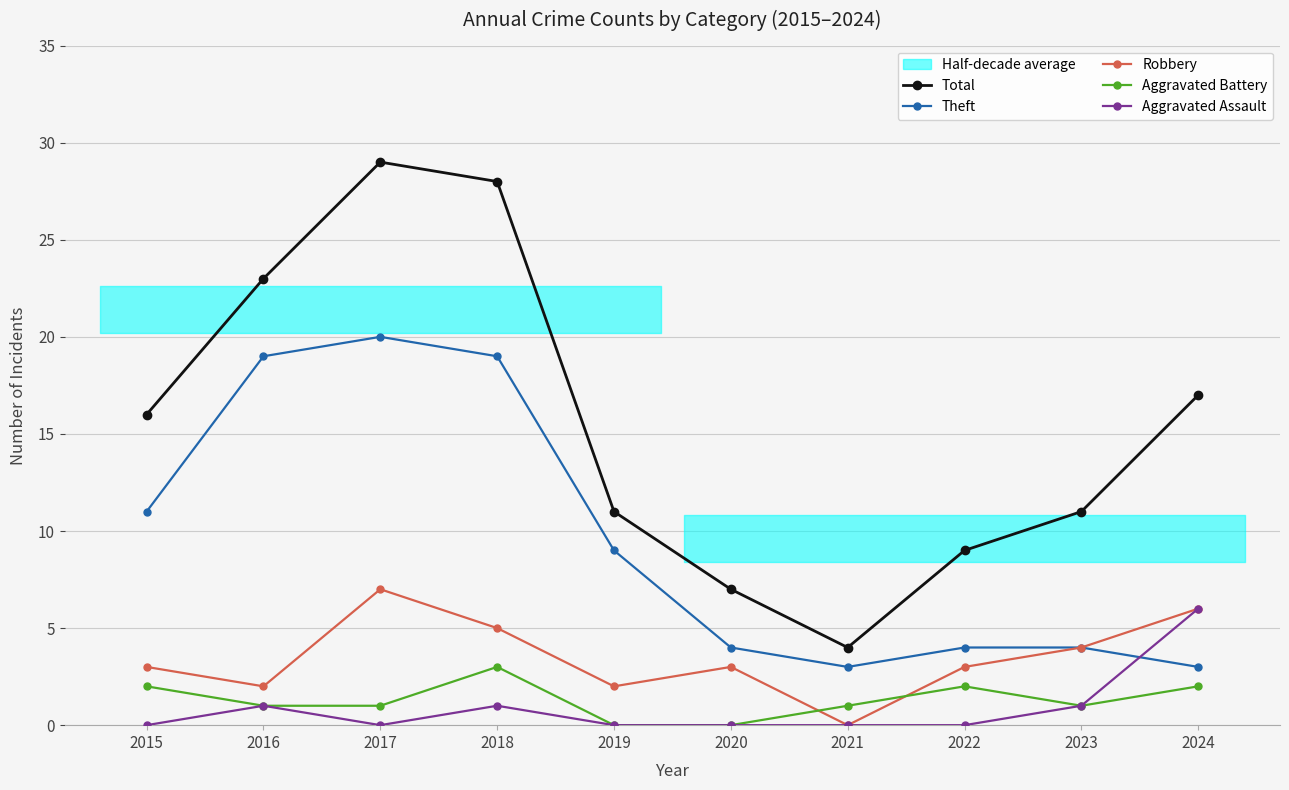

What is the sum of all Aggravated Assault values?

9